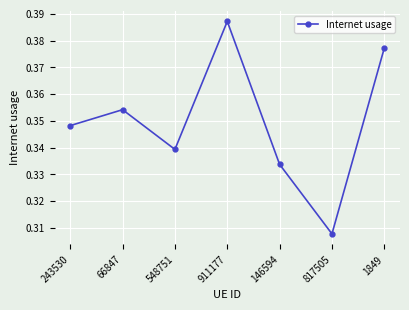

Where is the data nearest to the value 0?

817505